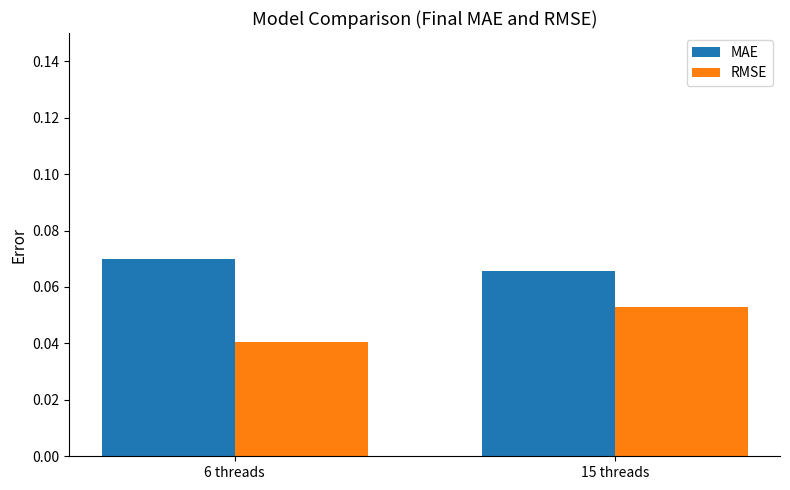

Which series changed the most between 6 threads and 15 threads?

RMSE